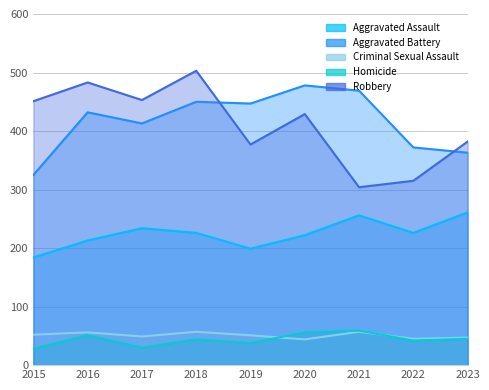

Reading left to right, extract all data points from this chart.

Aggravated Assault: 184	213	234	226	199	222	256	226	261
Aggravated Battery: 325	432	413	450	447	478	469	372	363
Criminal Sexual Assault: 52	56	49	57	51	44	57	45	47
Homicide: 28	51	30	44	38	56	59	42	45
Robbery: 451	483	453	503	377	429	304	315	382